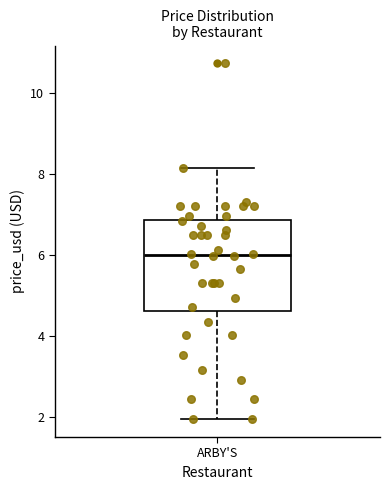

Read this box plot against the y-axis: the position of the median line, the range covered by the box, and the ends of both whiskers. The values are not printed on the chart, so give them approximately, as read against the axis.

median 6.0, box 4.6 to 6.8, whiskers 2.0 to 8.2